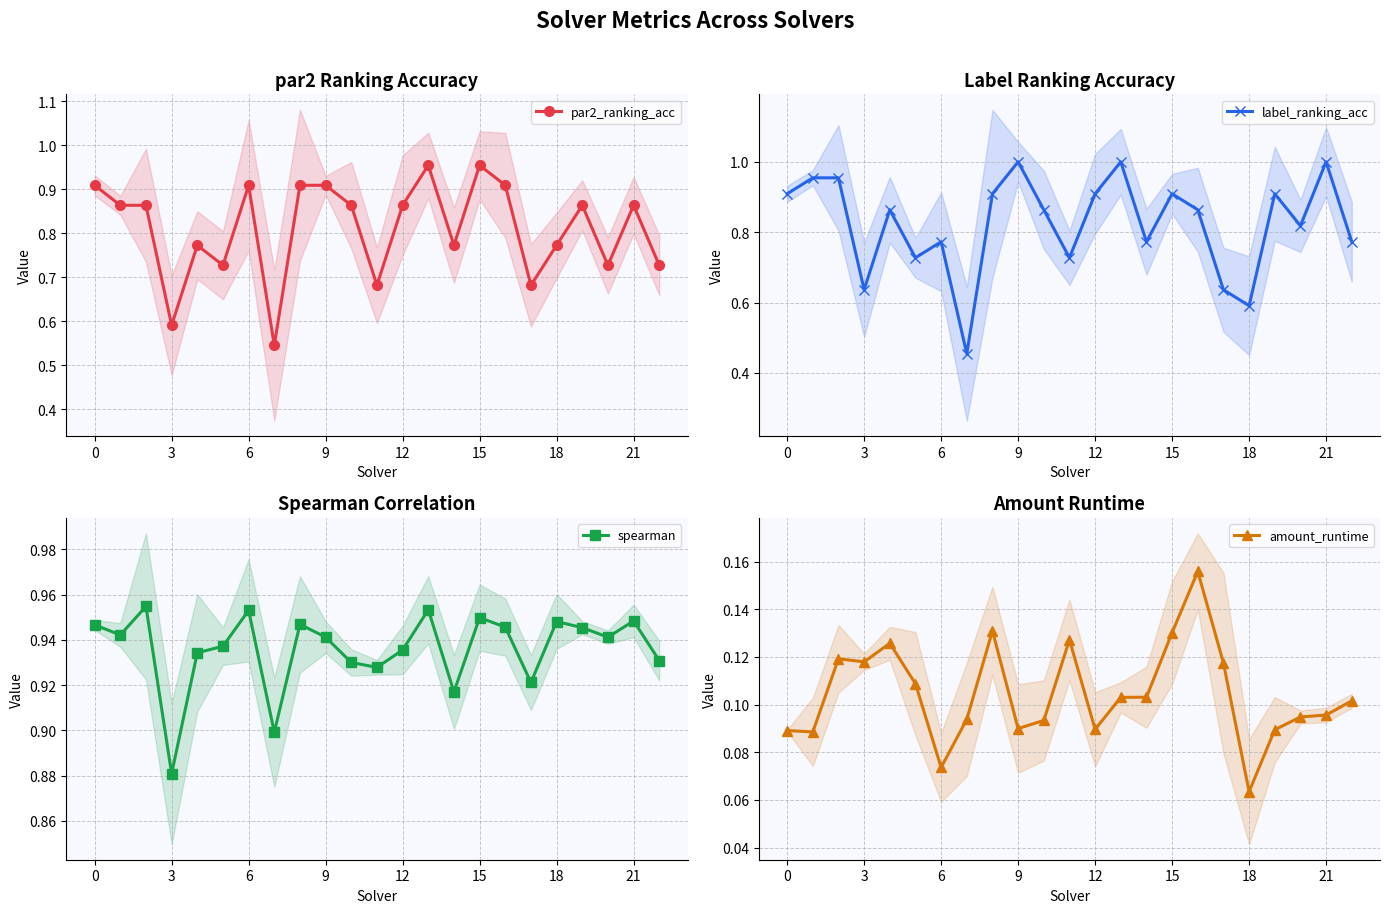

How many par2_ranking_acc values are between 0 and 1?

23